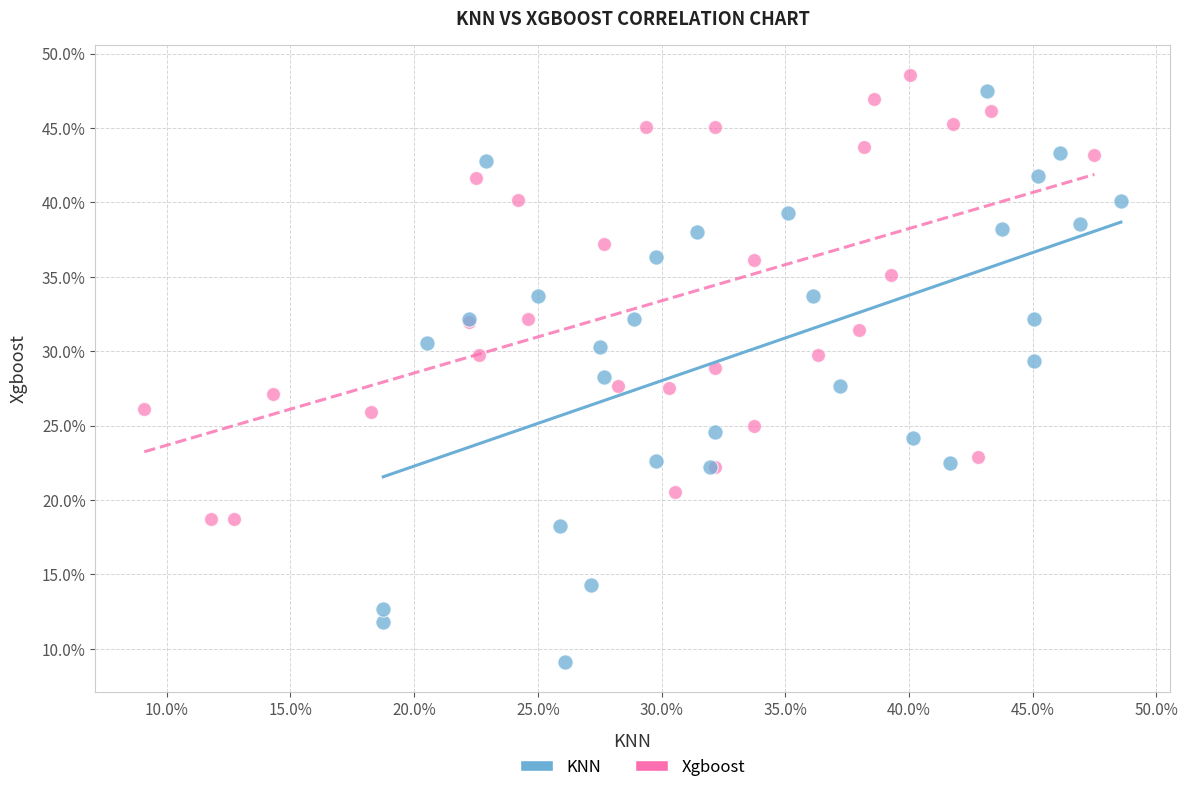

What are all the series names shown in the legend?

KNN, Xgboost